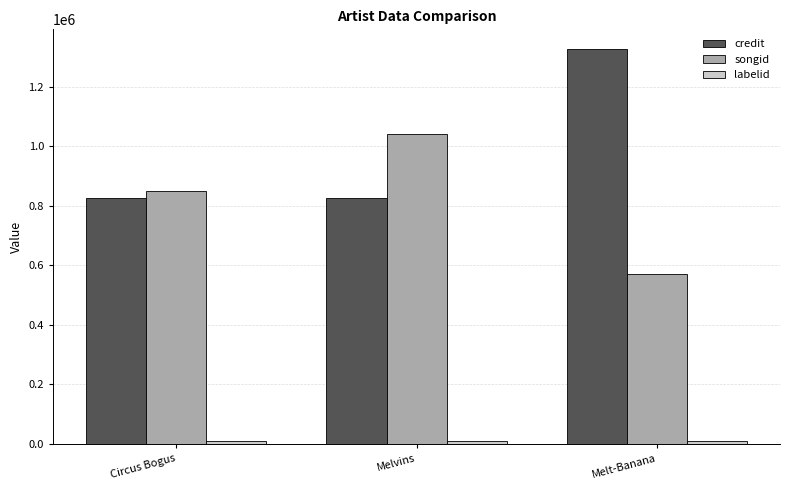

At which category does the chart reach its peak across all series?

Melt-Banana